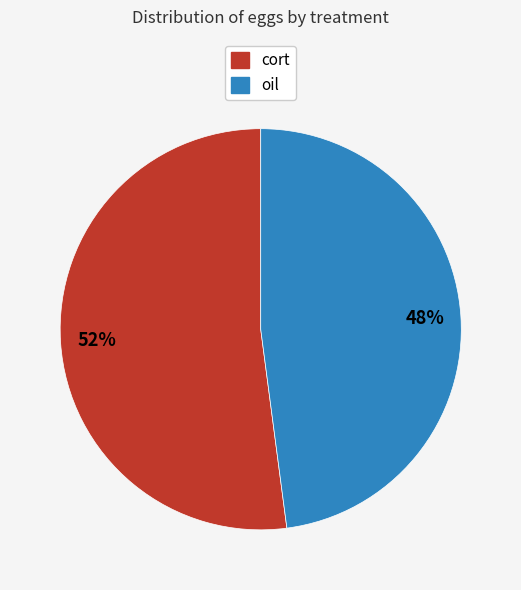

To the nearest percent, what is the difference between the largest and smallest slice percentages?

4%